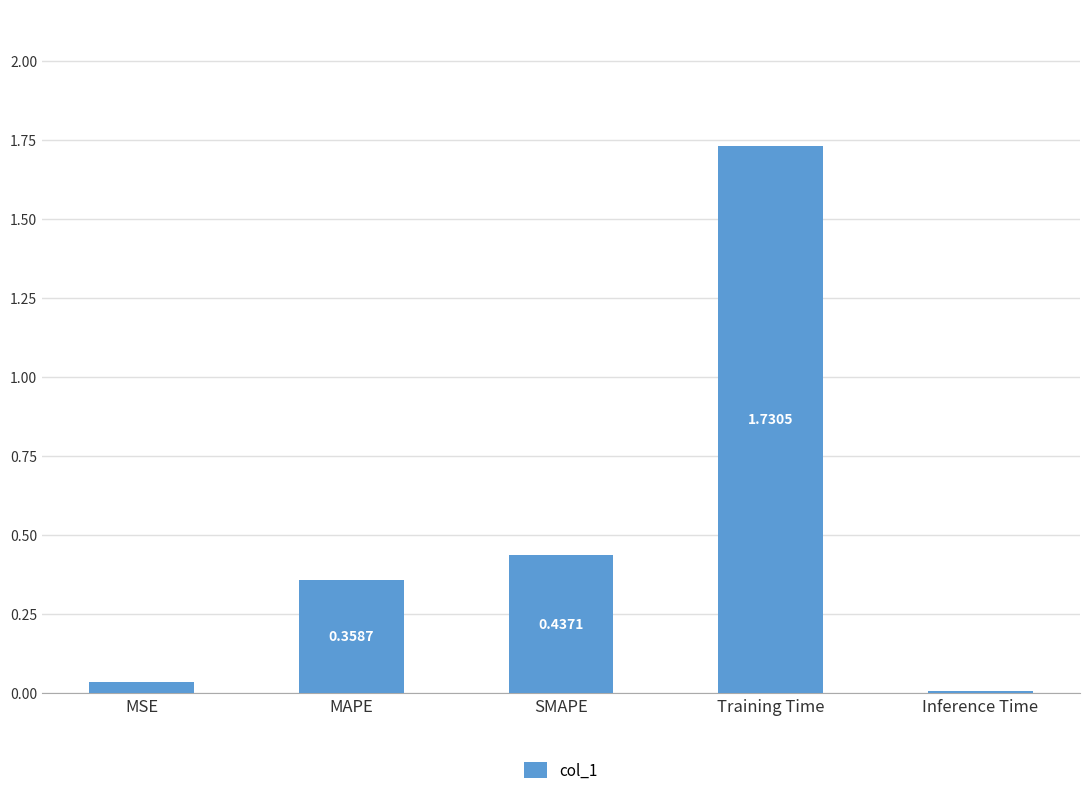

What is the label of the 5th bar from the right?

MSE